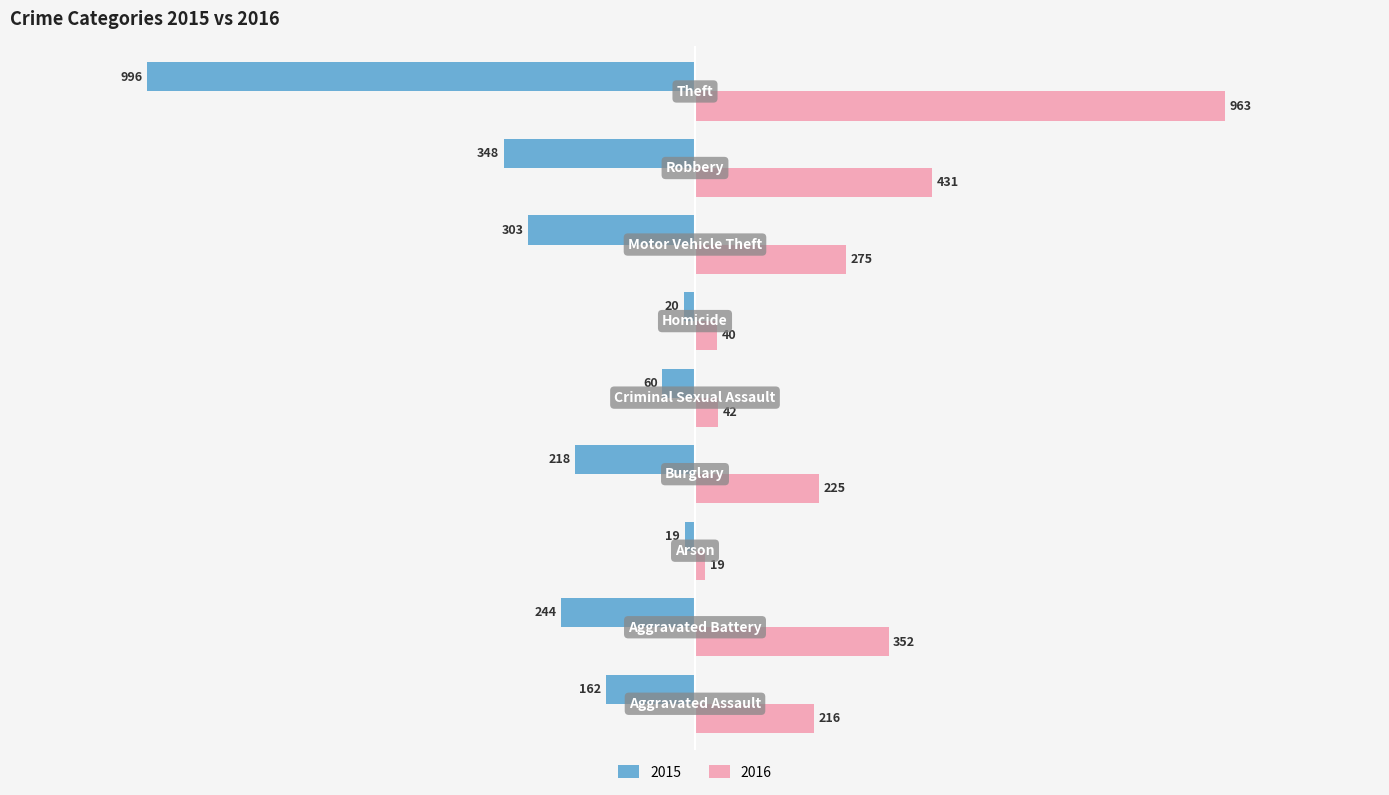

What is the greatest value displayed?

963